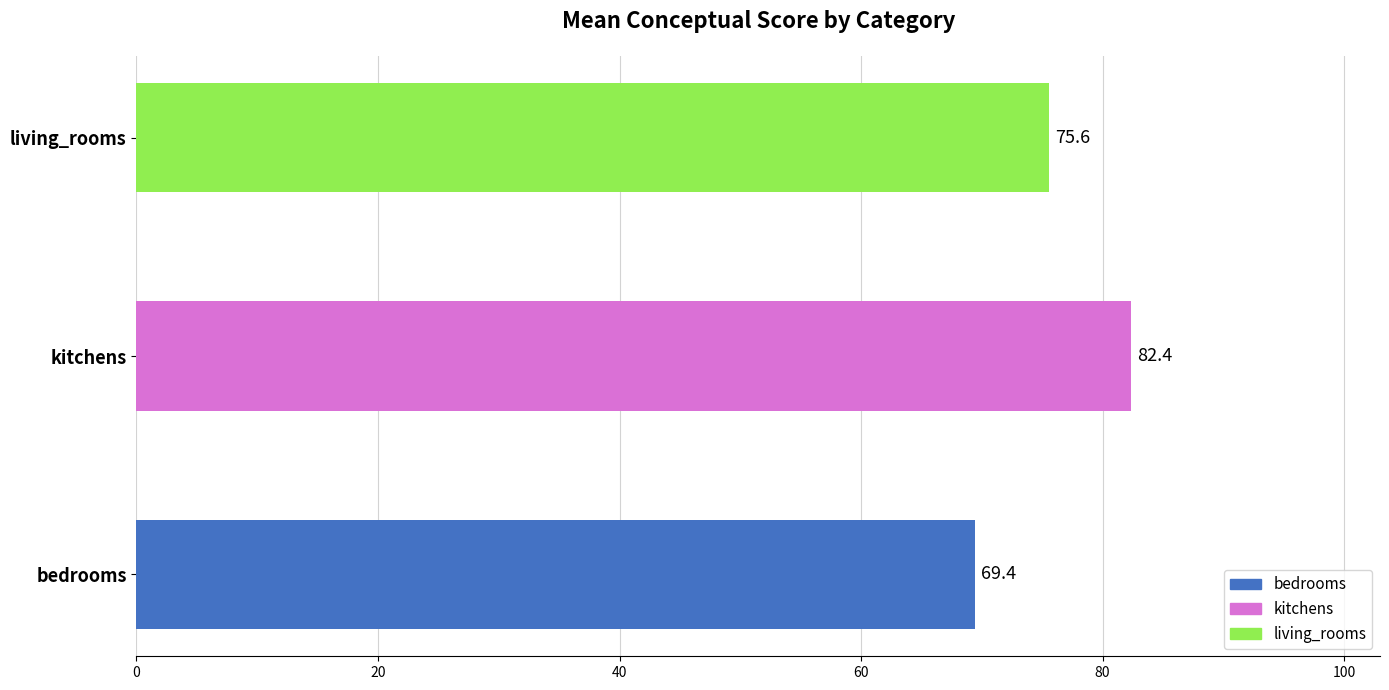

What is the smallest value displayed?

69.4